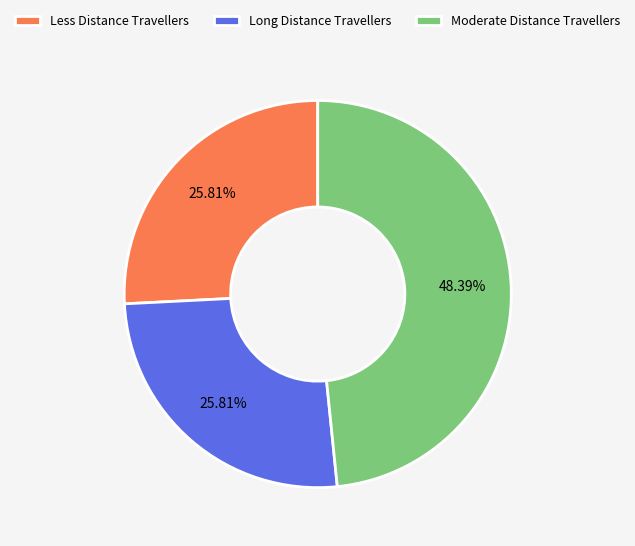

Is the sum of Long Distance Travellers and Less Distance Travellers greater than half?

Yes